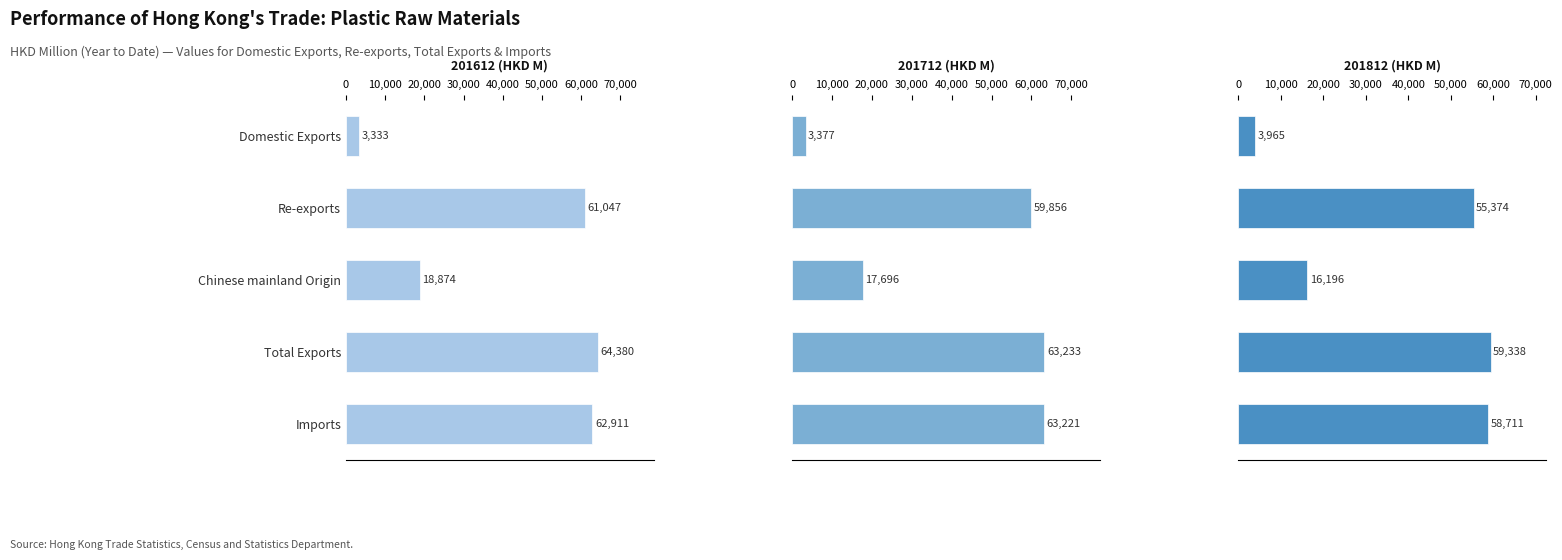

Reading left to right, what are all the values shown in this chart?

201612 (HKD M): 0=3333.2	10,000=61046.9	20,000=18874.1	30,000=64380.2	40,000=62911.1
201712 (HKD M): 0=3377.0	10,000=59856.4	20,000=17695.6	30,000=63233.4	40,000=63221.2
201812 (HKD M): 0=3964.6	10,000=55373.6	20,000=16196.2	30,000=59338.1	40,000=58711.1